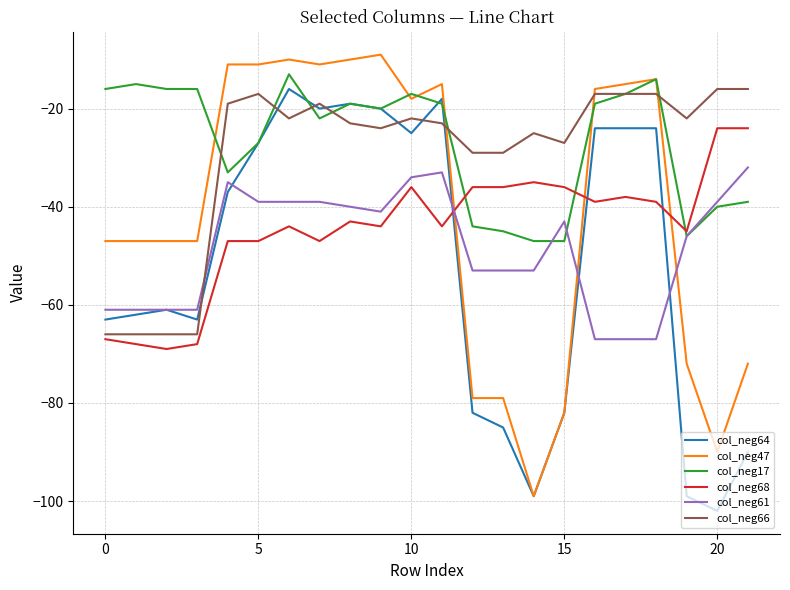

True or false: col_neg64 and col_neg68 cross at least once.

True